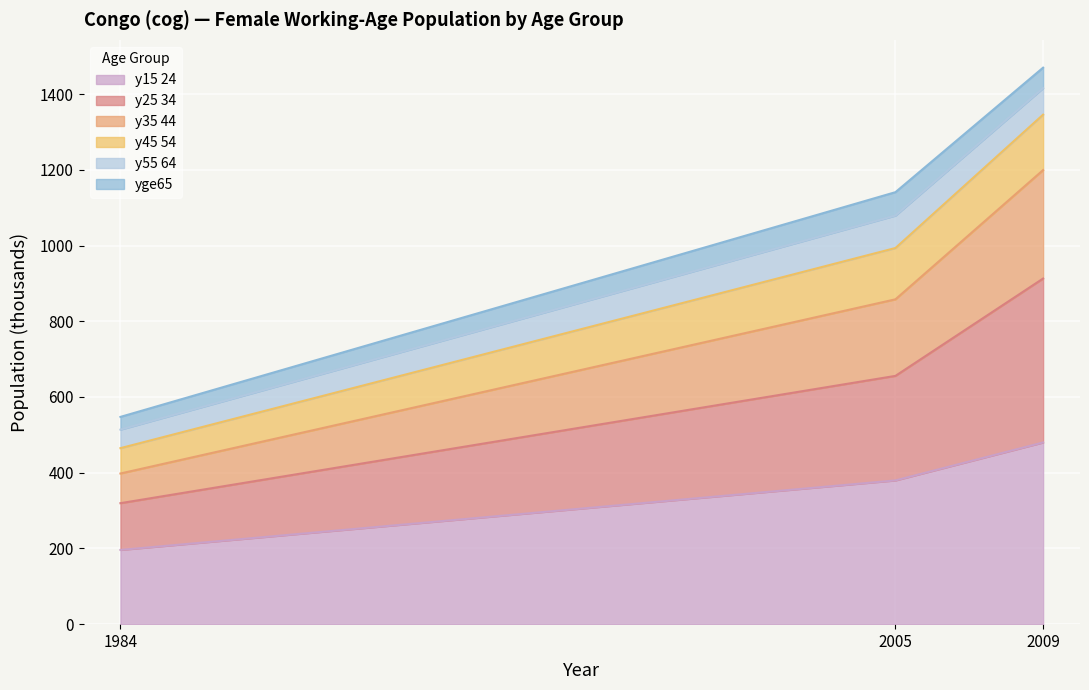

At which category is the sum across all series the highest?

2009